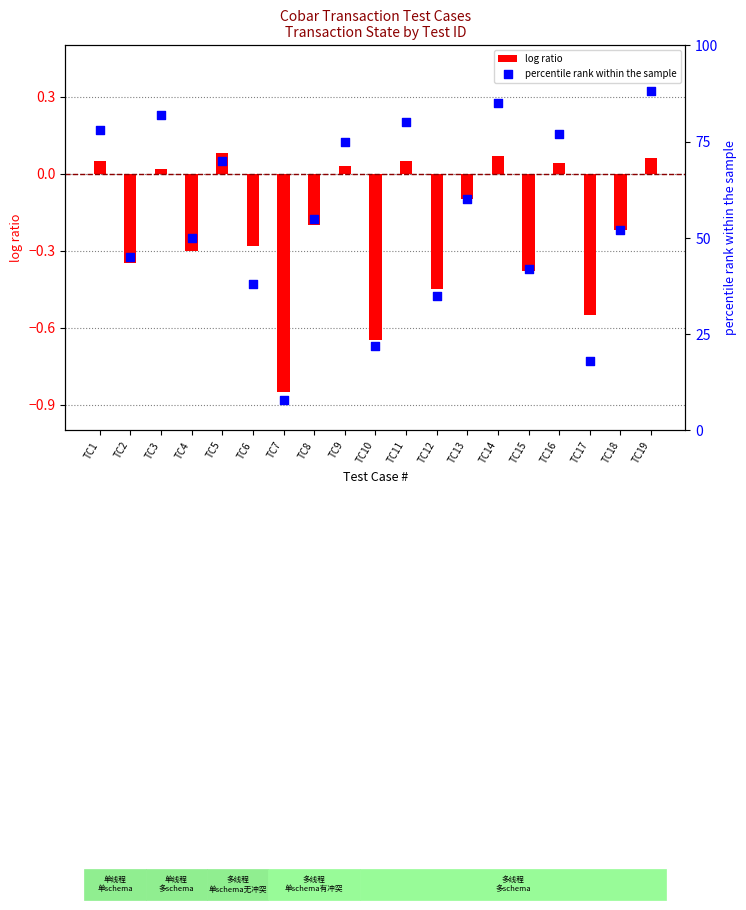

What are all the series names shown in the legend?

log ratio, percentile rank within the sample